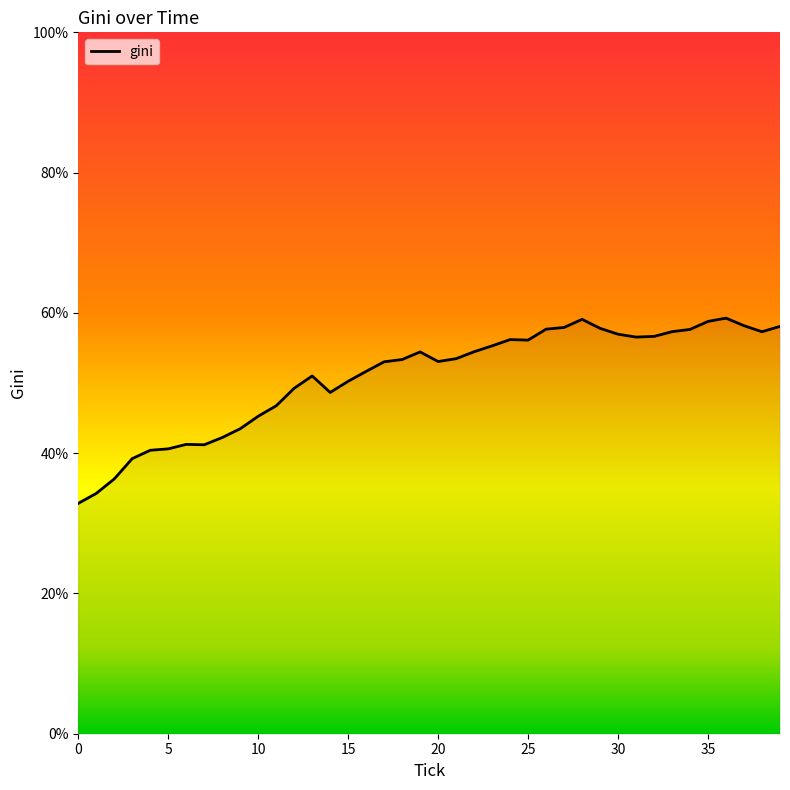

True or false: there are more than 0 points higher than both neighbors.

True